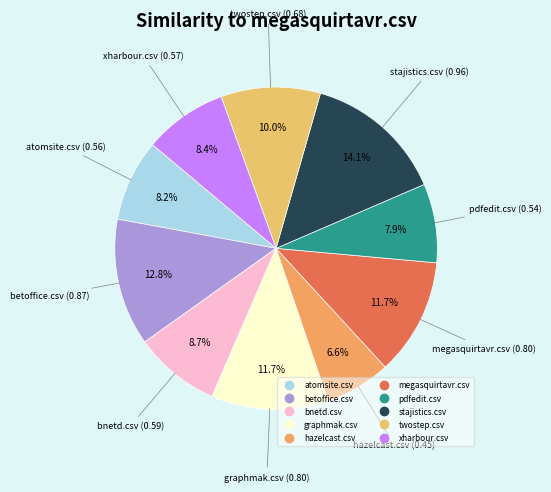

To the nearest percent, what is the difference between the largest and smallest slice percentages?

7%